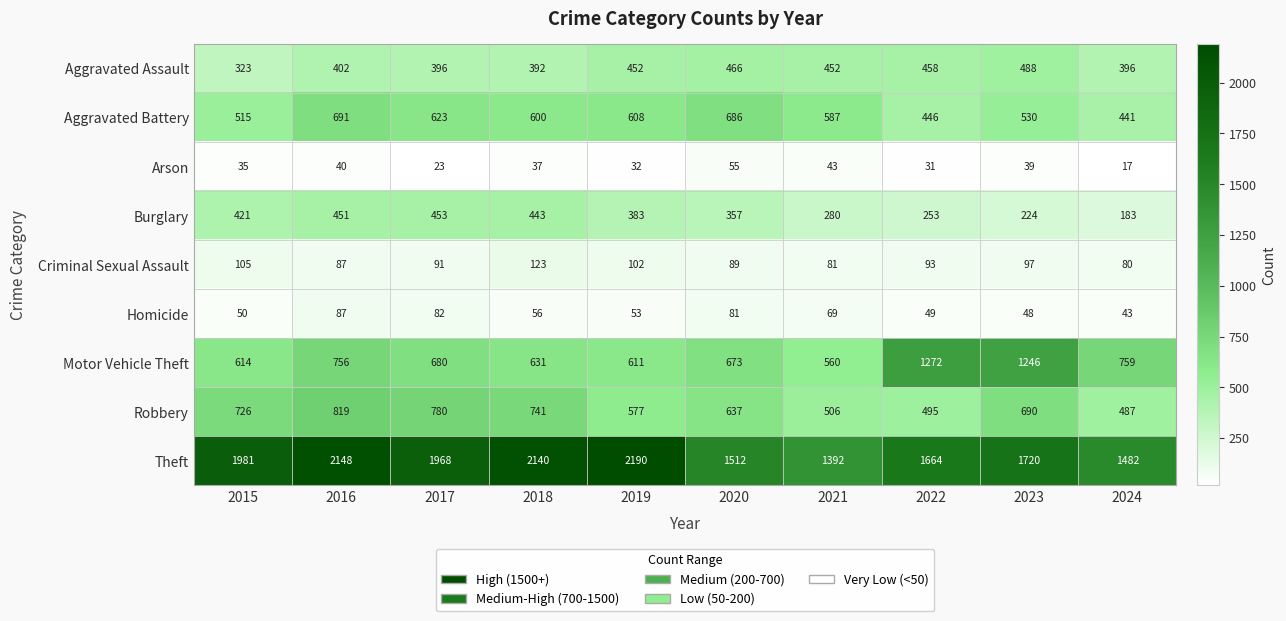

At how many categories does at least one series exceed 1330?

10